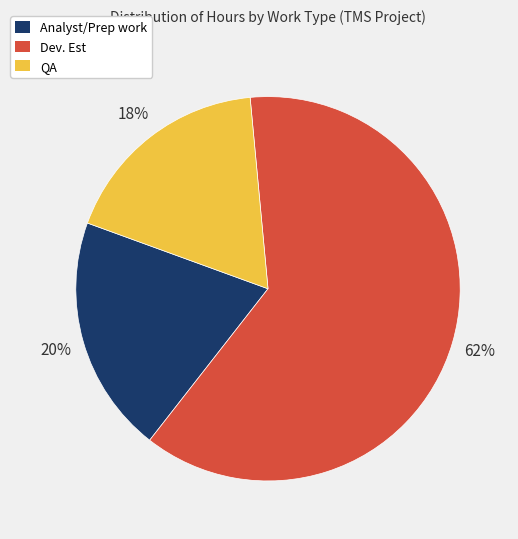

Which has a higher value, Analyst/Prep work or QA?

Analyst/Prep work